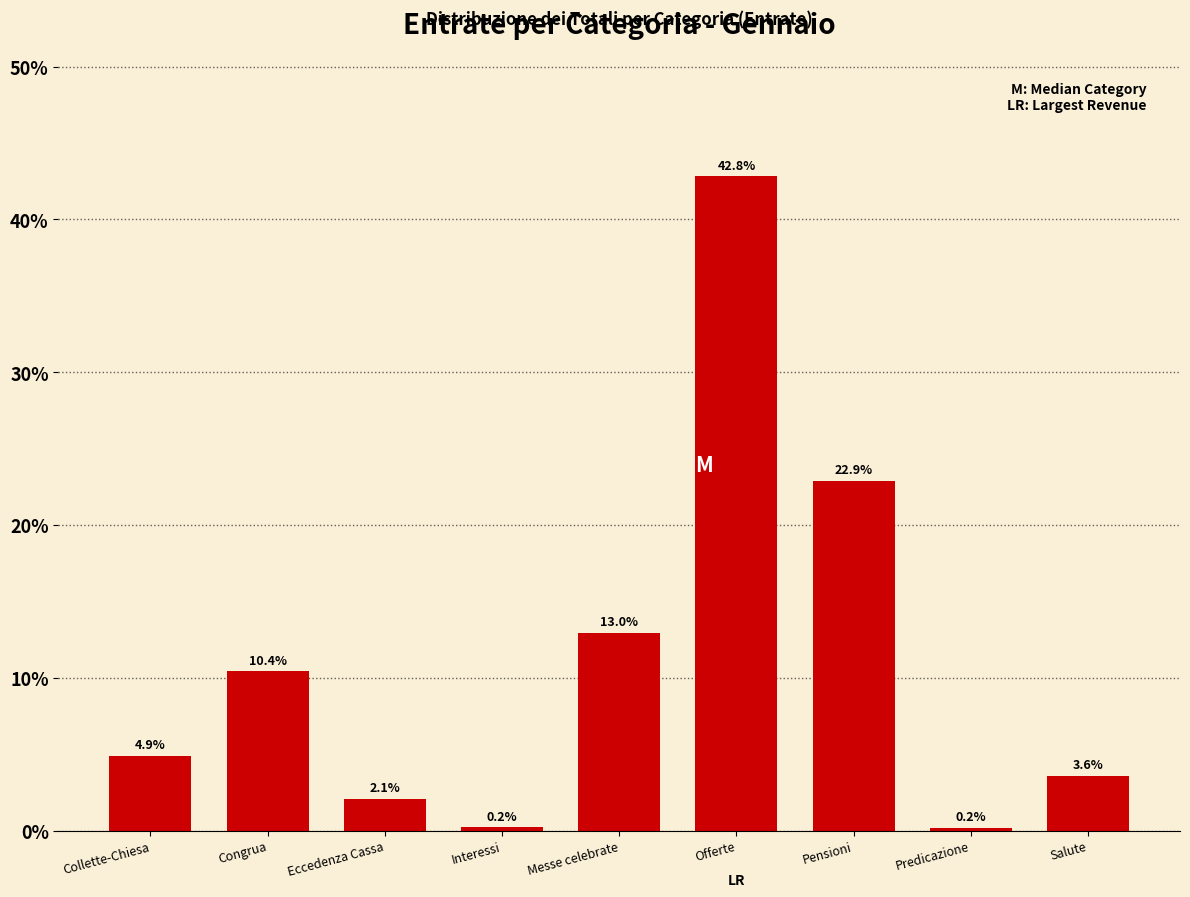

Reading left to right, extract all data points from this chart.

Collette-Chiesa=4.9	Congrua=10.4	Eccedenza Cassa=2.1	Interessi=0.2	Messe celebrate=13.0	Offerte=42.8	Pensioni=22.9	Predicazione=0.2	Salute=3.6